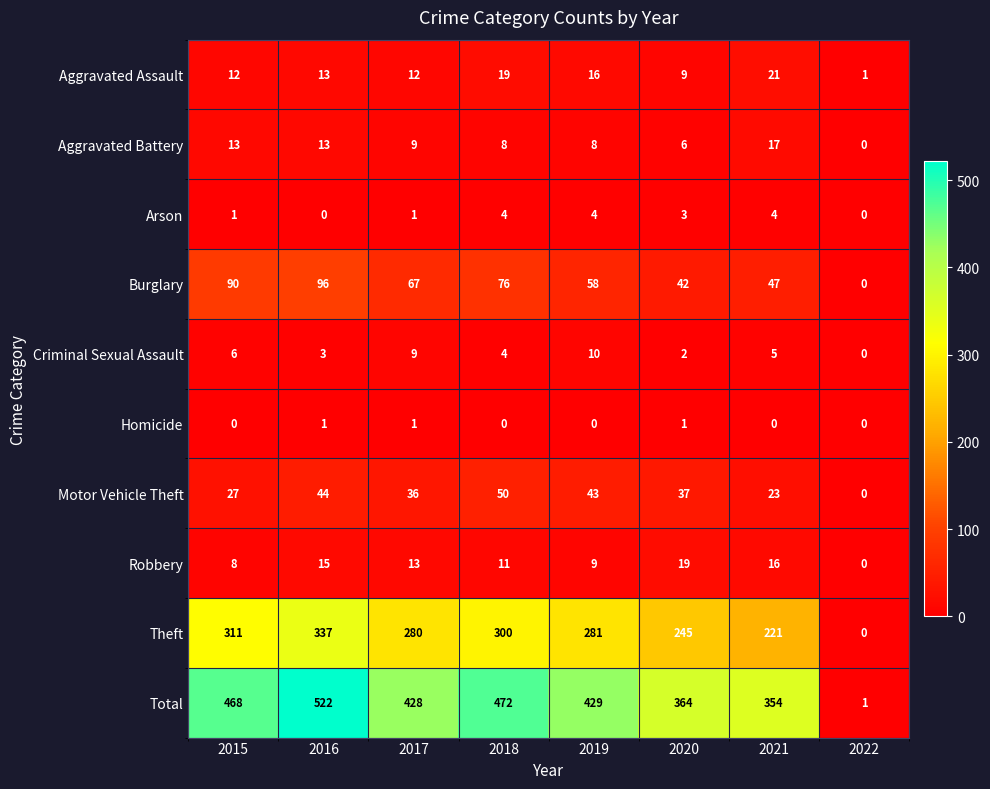

Rank the series at 2019 from highest to lowest value.

Total, Theft, Burglary, Motor Vehicle Theft, Aggravated Assault, Criminal Sexual Assault, Robbery, Aggravated Battery, Arson, Homicide